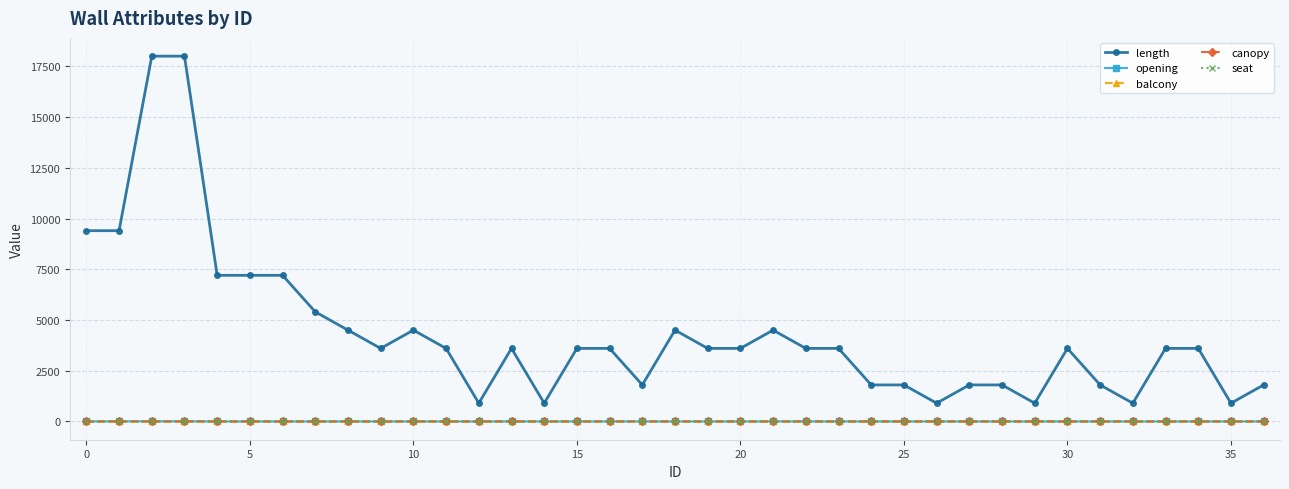

True or false: length and opening intersect in this chart.

False